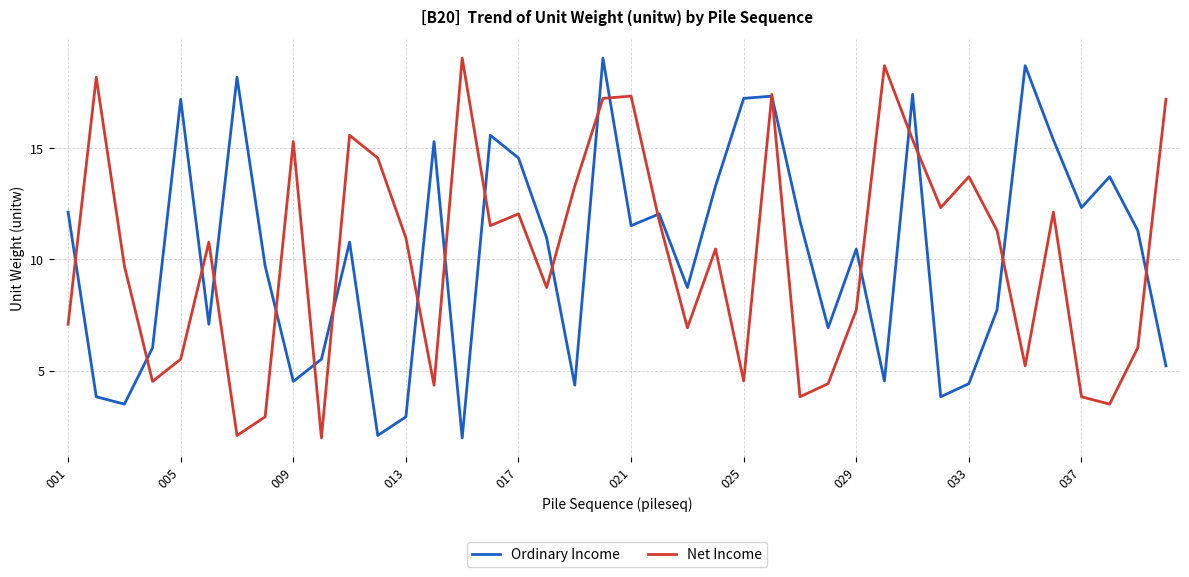

What is the maximum value for Net Income?

19.1